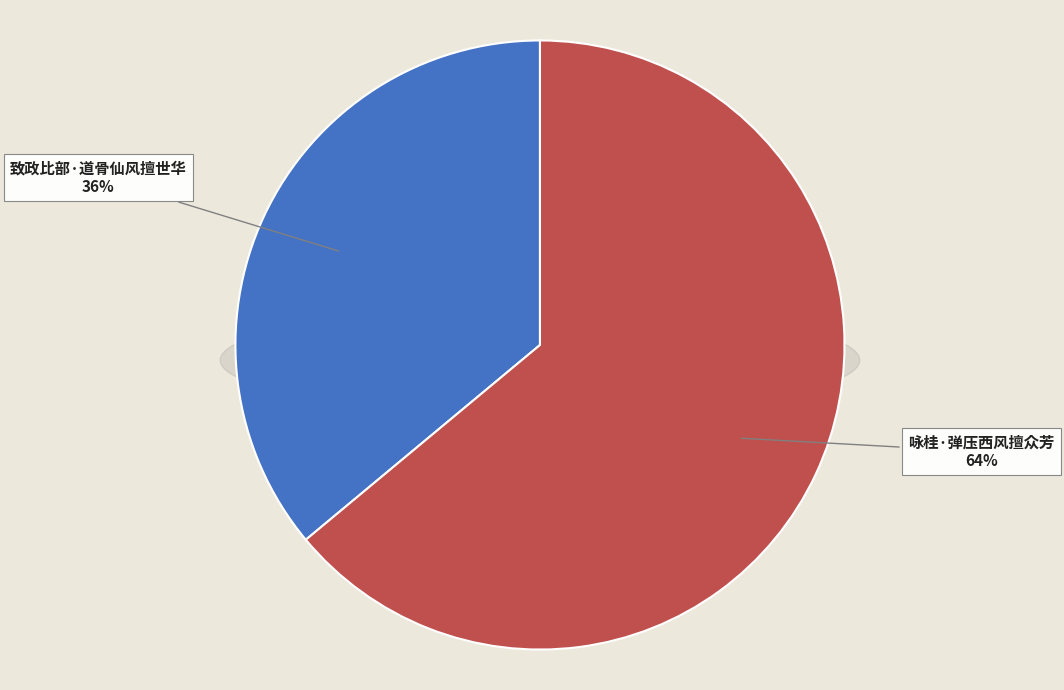

Rank the categories by value from highest to lowest.

咏桂·弹压西风擅众芳, 致政比部·道骨仙风擅世华